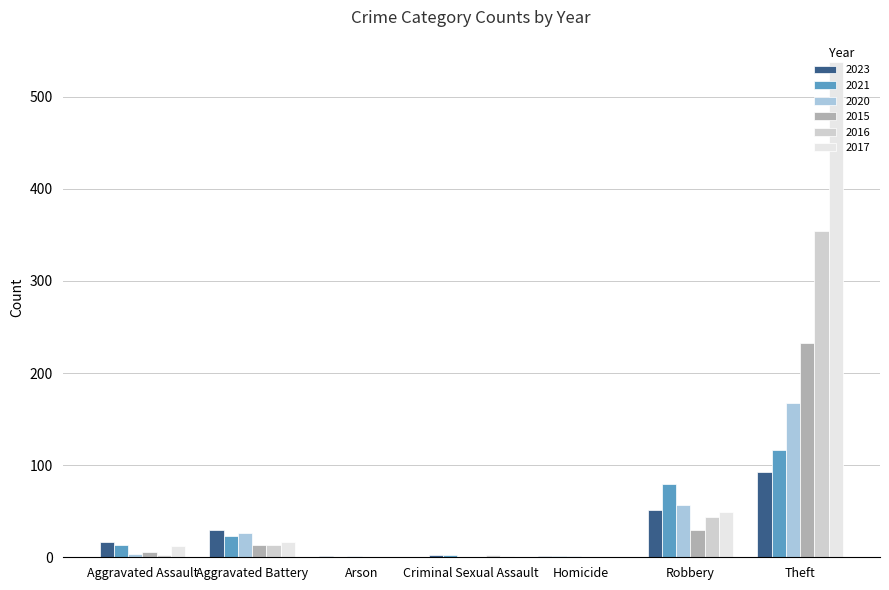

What value does the 2023 series have at Robbery, to the nearest 10?

50